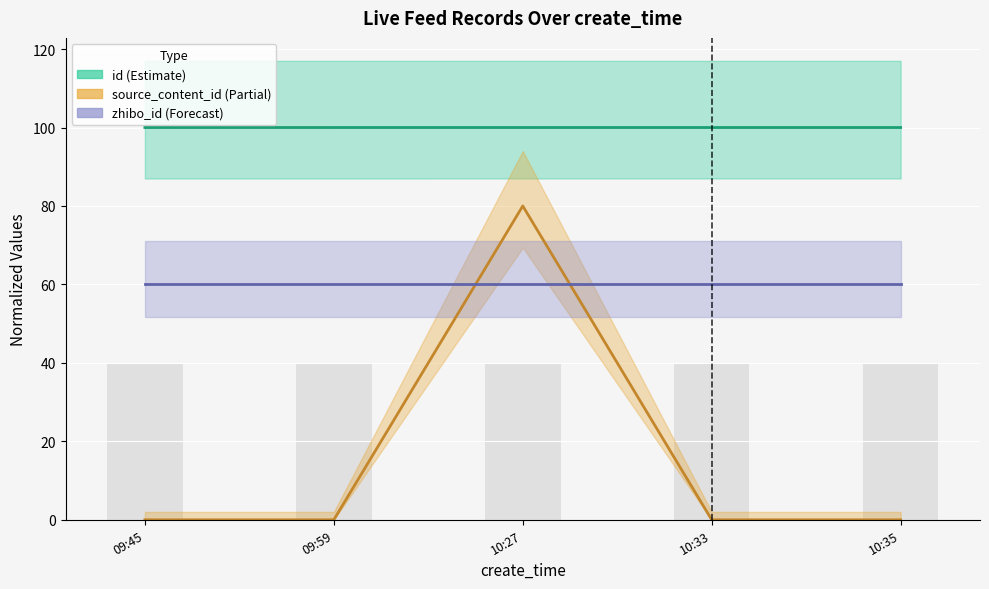

Is it true that zhibo_id (Forecast) (line) equals 82.8 at 10:27?

False